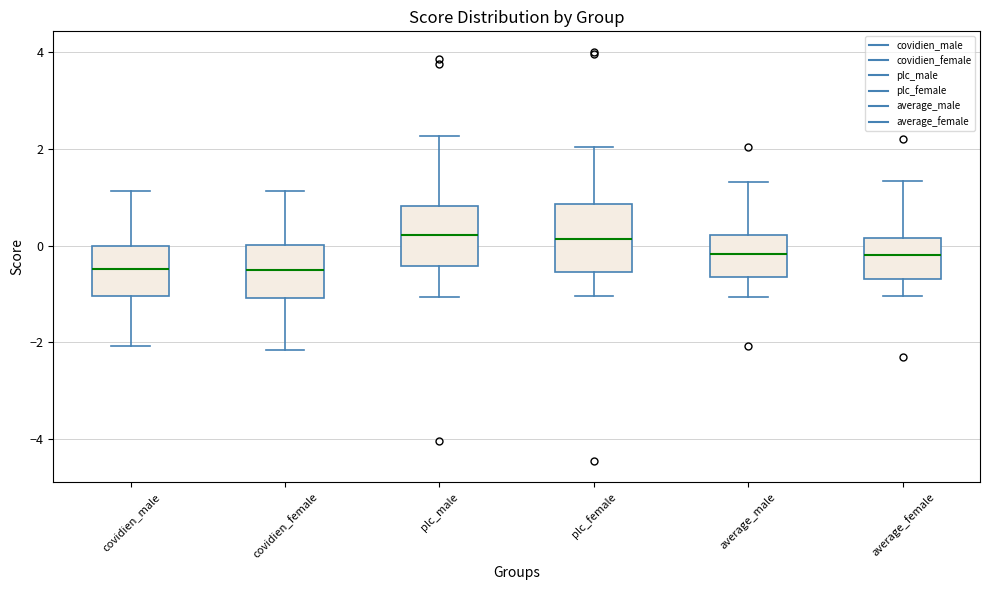

Reading left to right, read every box against the y-axis: the position of its median line, the range the box covers, and the ends of its whiskers. The values are not printed on the chart, so give them approximately, as read against the axis.

covidien_male: median -0.4, box -1.0 to 0.0, whiskers -2.0 to 1.2
covidien_female: median -0.4, box -1.0 to 0.0, whiskers -2.2 to 1.2
plc_male: median 0.2, box -0.4 to 0.8, whiskers -1.0 to 2.2
plc_female: median 0.2, box -0.6 to 0.8, whiskers -1.0 to 2.0
average_male: median -0.2, box -0.6 to 0.2, whiskers -1.0 to 1.4
average_female: median -0.2, box -0.6 to 0.2, whiskers -1.0 to 1.4